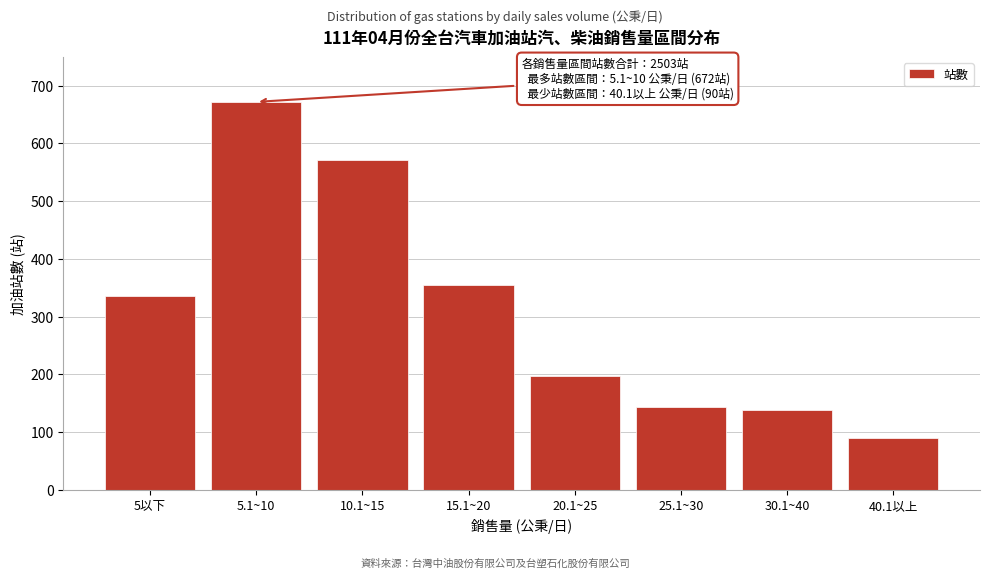

Reading left to right, what are all the values shown in this chart?

336	672	571	355	197	143	139	90